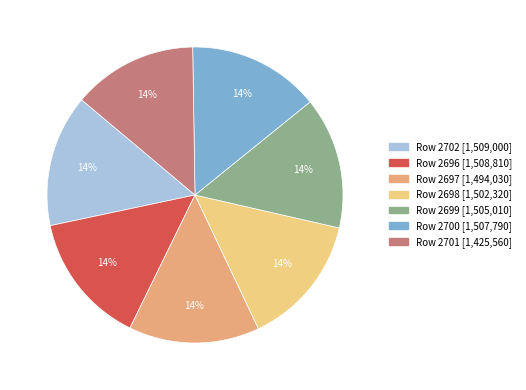

To the nearest percent, what is the average slice percentage?

14%